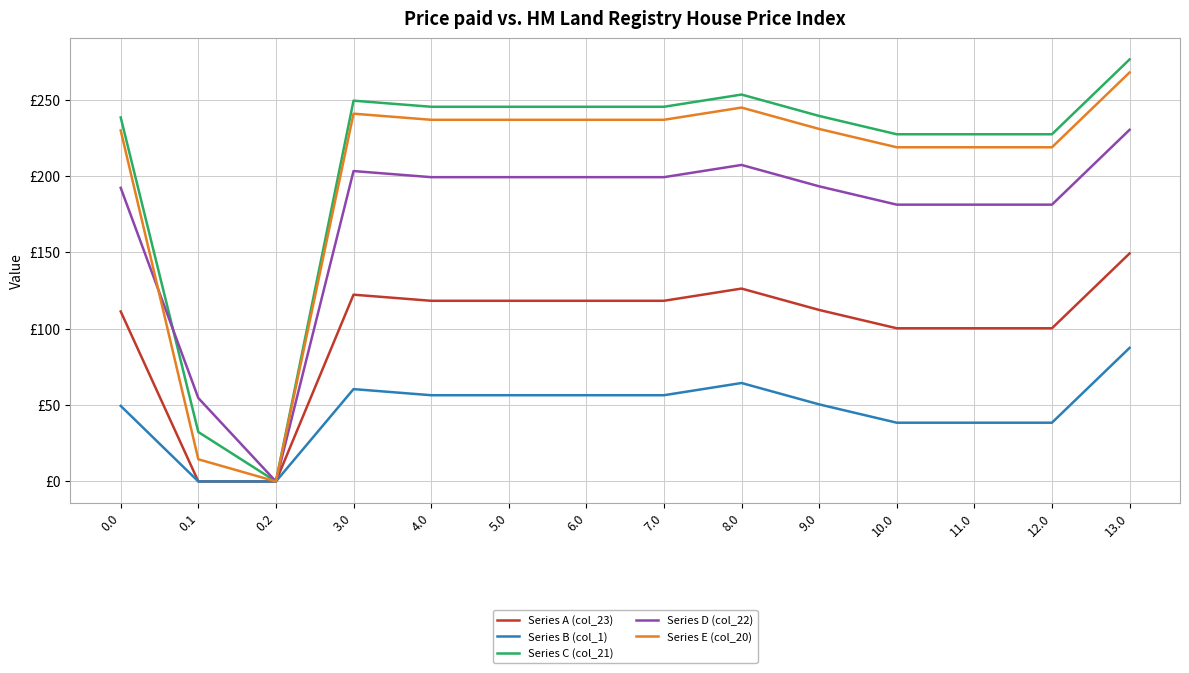

What are all the series names shown in the legend?

Series A (col_23), Series B (col_1), Series C (col_21), Series D (col_22), Series E (col_20)